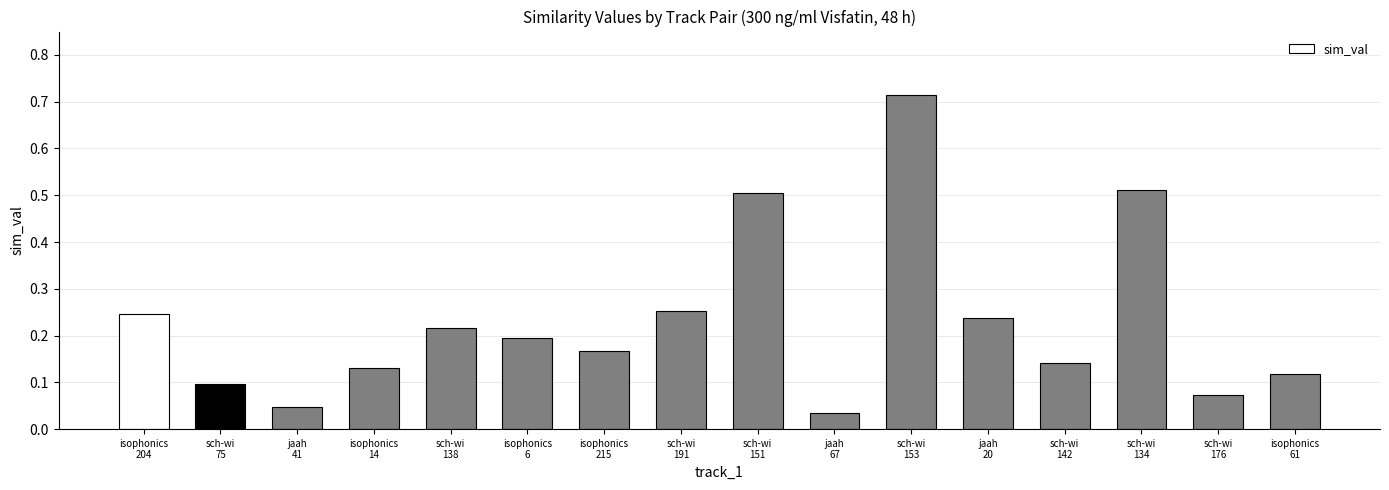

What position from the left is sch-wi
138?

5